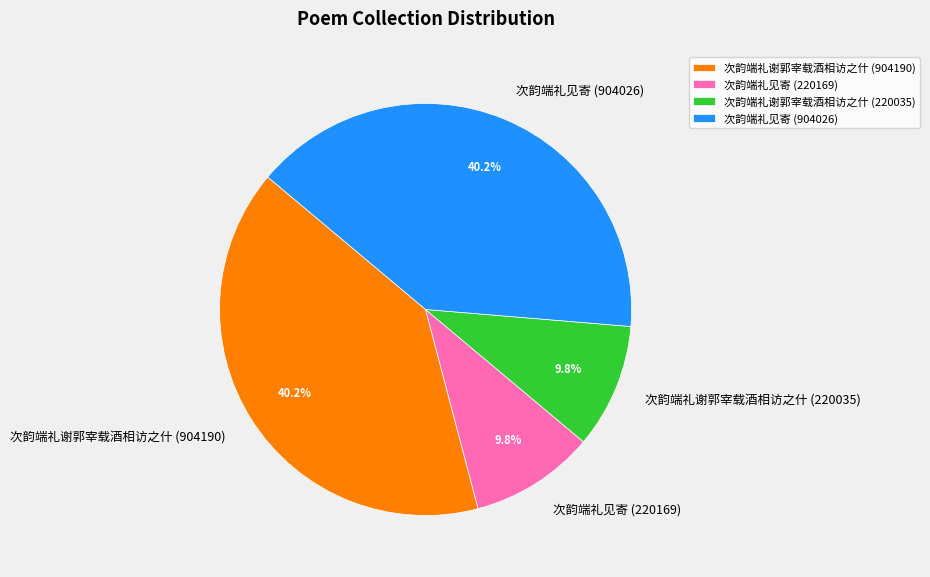

Between 次韵端礼谢郭宰载酒相访之什 (904190) and 次韵端礼谢郭宰载酒相访之什 (220035), which is larger?

次韵端礼谢郭宰载酒相访之什 (904190)